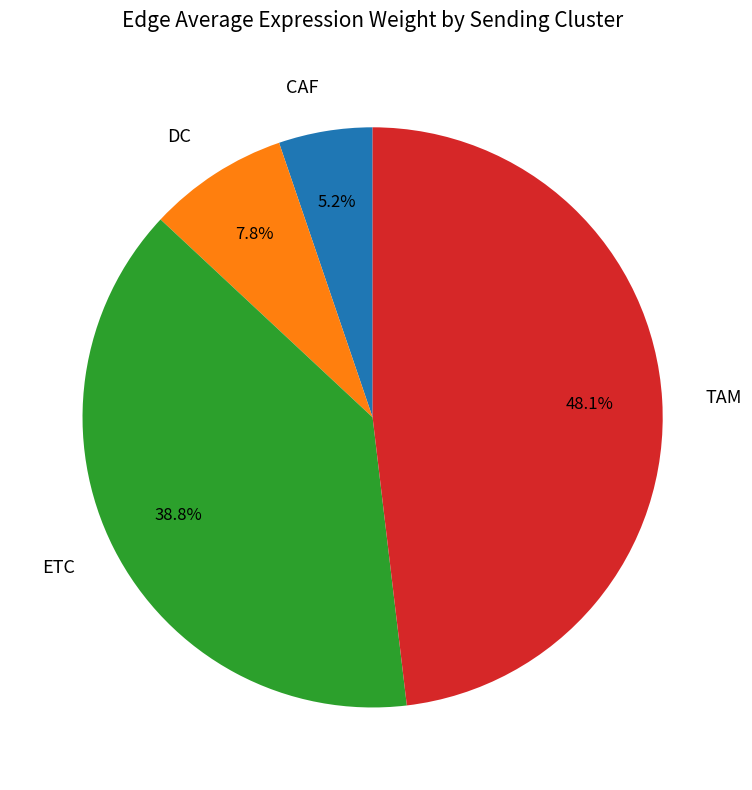

To the nearest percent, what portion does ETC represent?

39%